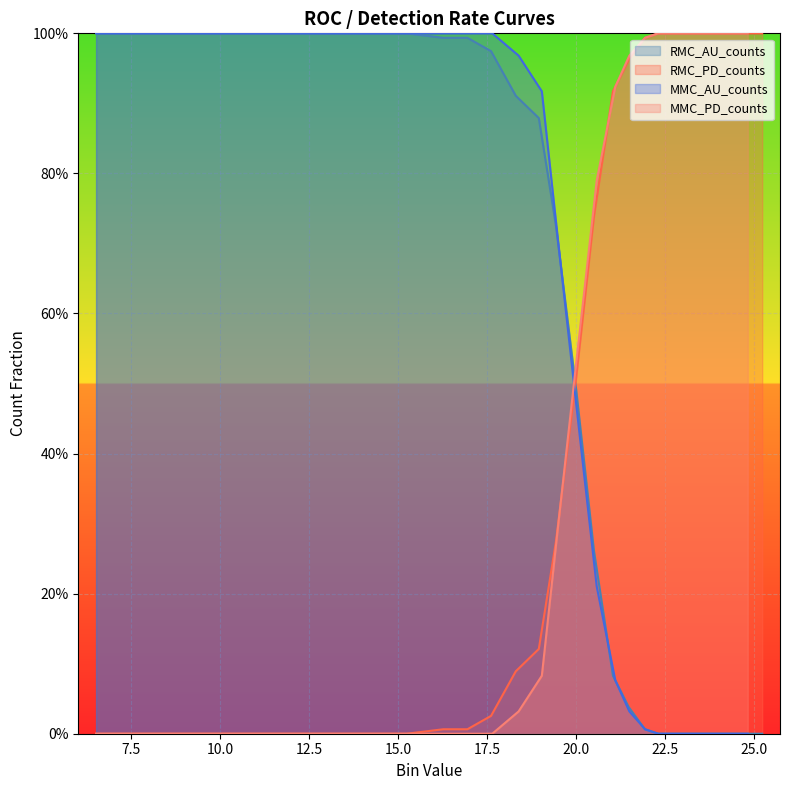

Reading right to left, extract all data points from this chart.

RMC_AU_counts: 0.0	0.0	0.0	0.0	0.0	0.0	0.0	0.0	0.0	0.0	0.1	0.3	0.5	0.7	0.9	0.9	1.0	1.0	1.0	1.0	1.0	1.0	1.0	1.0	1.0
RMC_PD_counts: 1.0	1.0	1.0	1.0	1.0	1.0	1.0	1.0	1.0	1.0	0.9	0.7	0.5	0.3	0.1	0.1	0.0	0.0	0.0	0.0	0.0	0.0	0.0	0.0	0.0
MMC_AU_counts: 0.0	0.0	0.0	0.0	0.0	0.0	0.0	0.0	0.0	0.0	0.1	0.2	0.4	0.7	0.9	1.0	1.0	1.0	1.0	1.0	1.0	1.0	1.0	1.0	1.0
MMC_PD_counts: 1.0	1.0	1.0	1.0	1.0	1.0	1.0	1.0	1.0	1.0	0.9	0.8	0.6	0.3	0.1	0.0	0.0	0.0	0.0	0.0	0.0	0.0	0.0	0.0	0.0